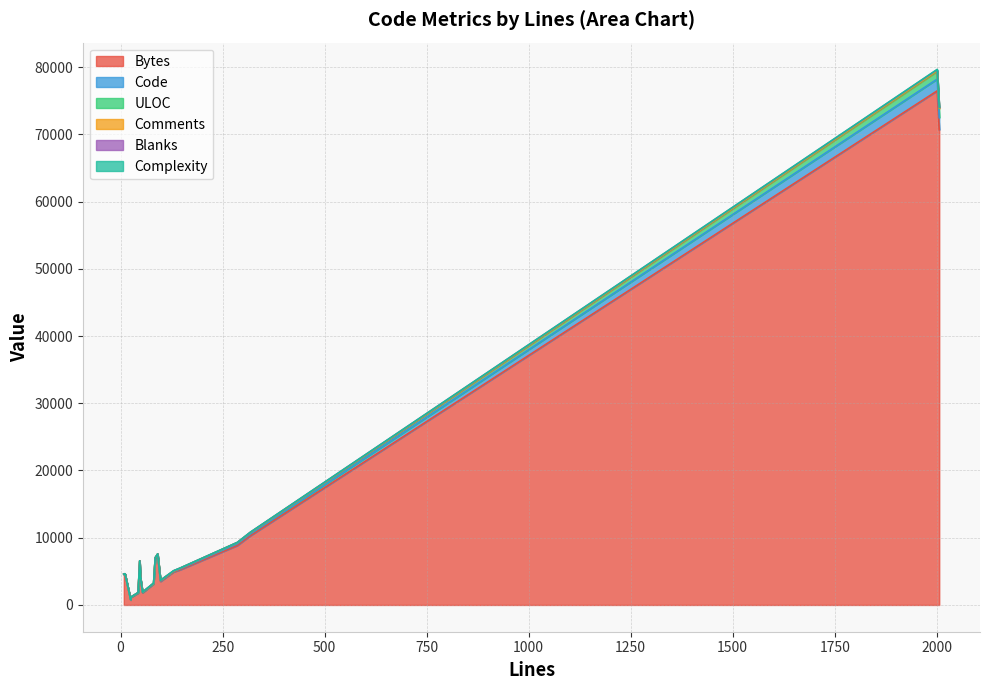

What is the sum of the ULOC values at 17 and 2?

157